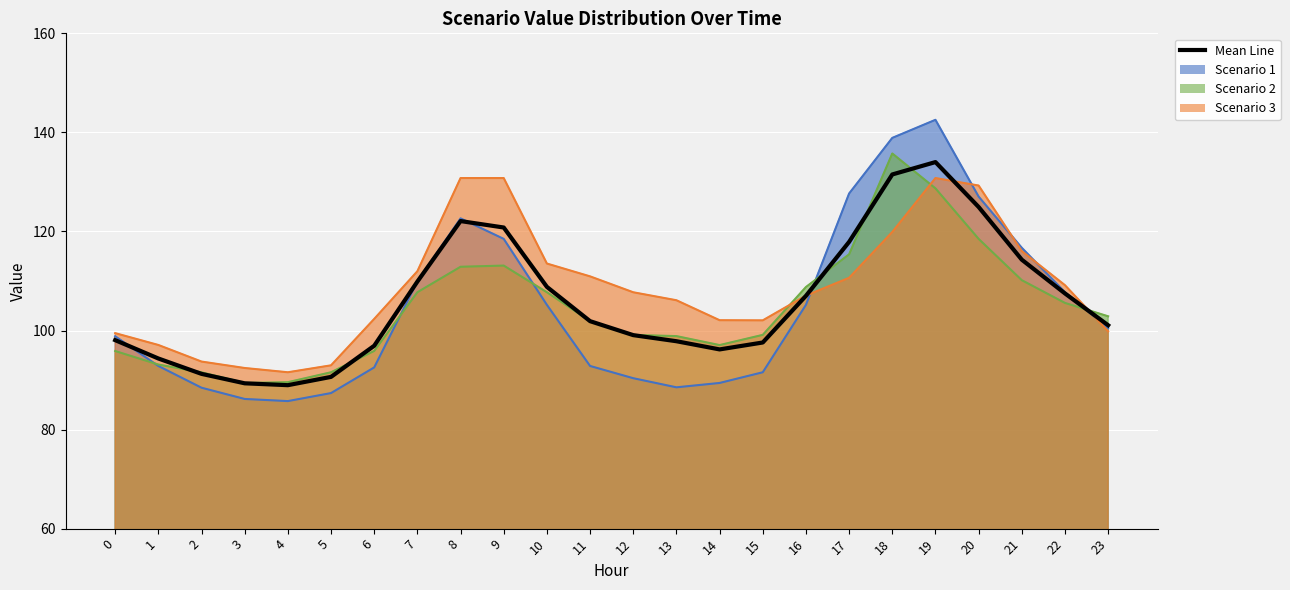

What is the smallest value displayed?

89.0